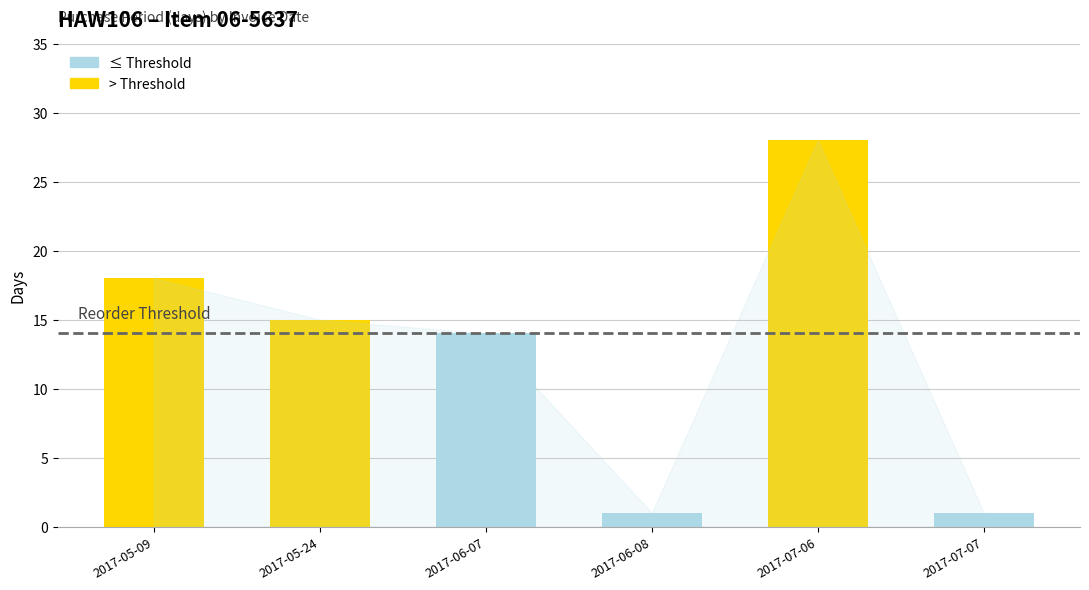

List the labels in order of value, largest first.

2017-07-06, 2017-05-09, 2017-05-24, 2017-06-07, 2017-06-08, 2017-07-07